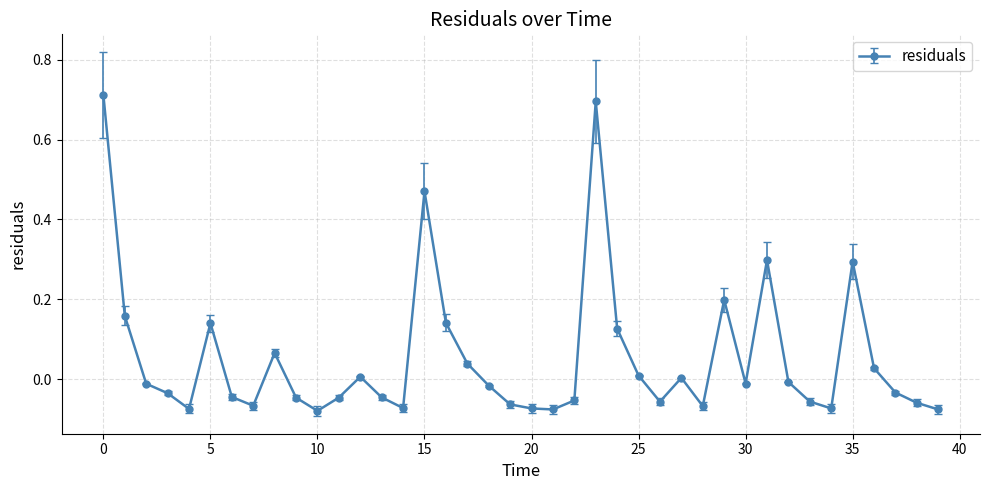

What is the value of the 32nd point from the left?

0.3